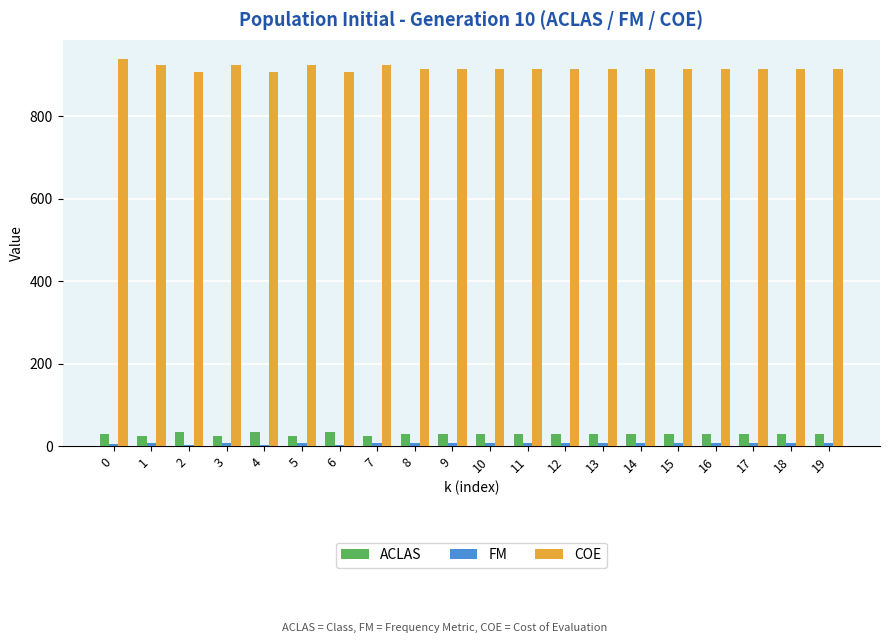

What is the difference between the maximum and minimum values in the COE series?

30